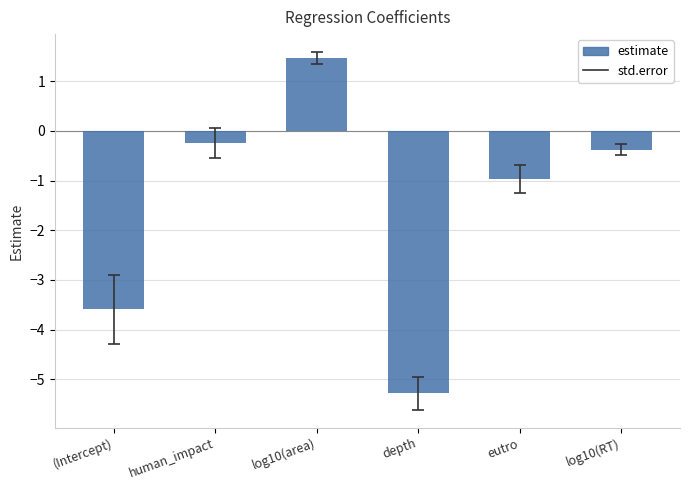

Which label corresponds to the smallest value in the chart?

depth